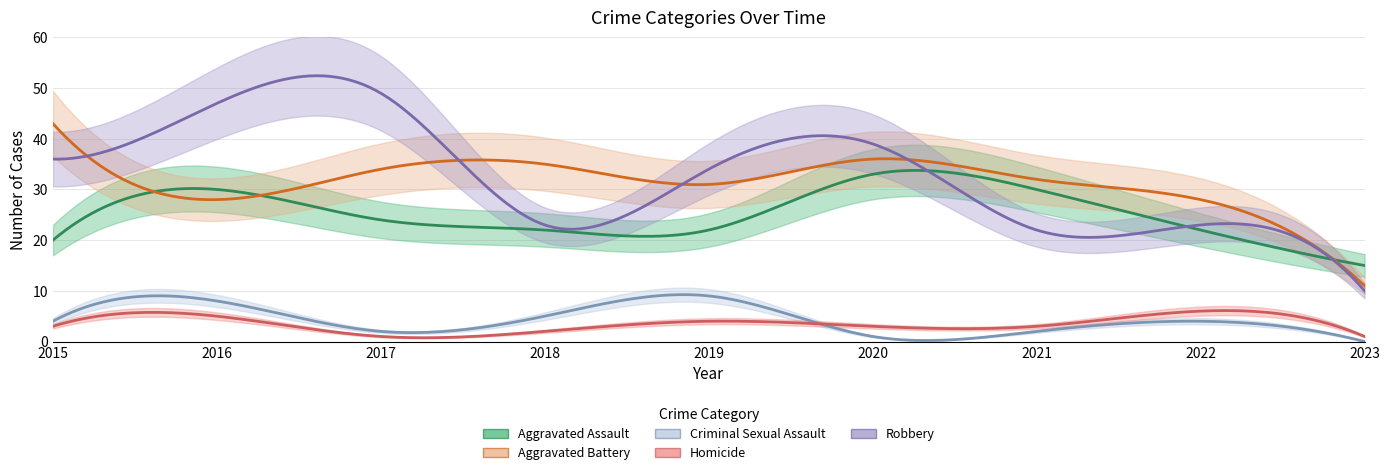

Where does the Homicide series first go above 3?

2016